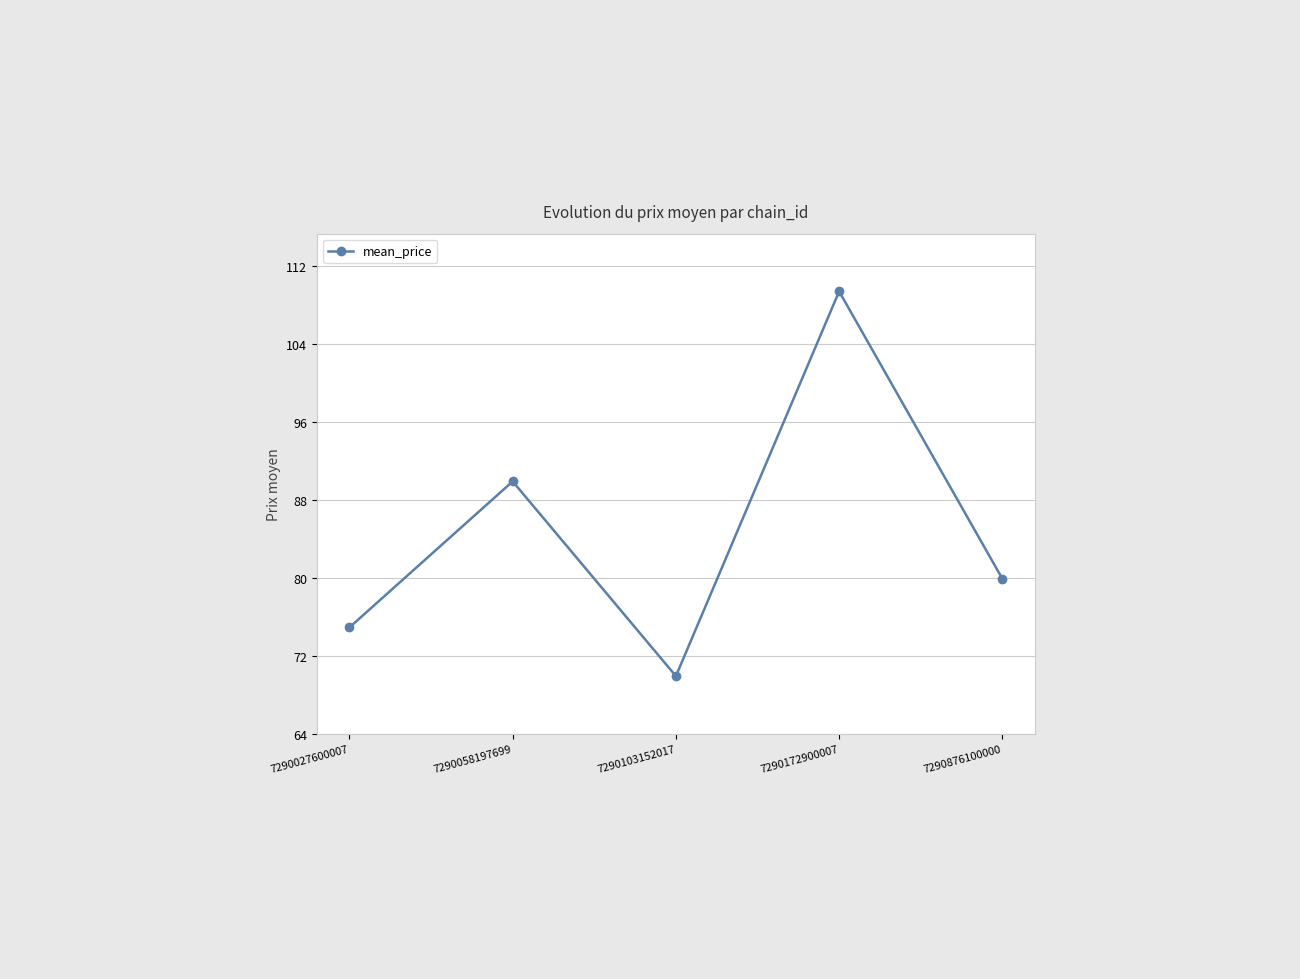

How many data points does each series have?

5